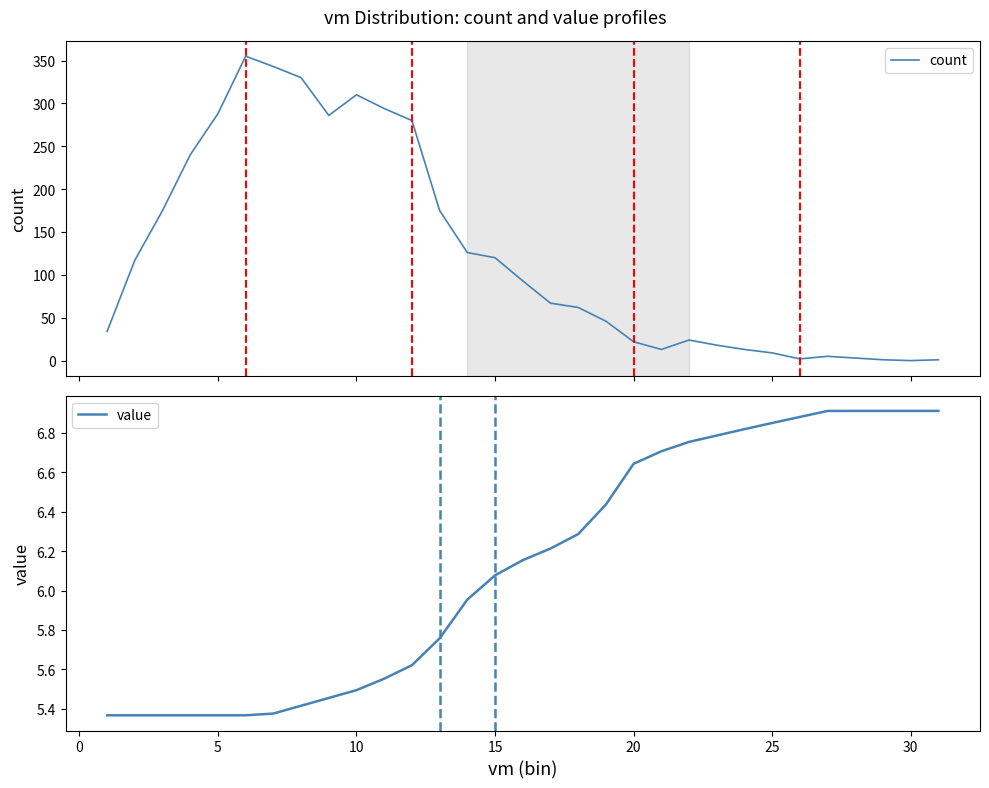

At which label does value first exceed 6?

15